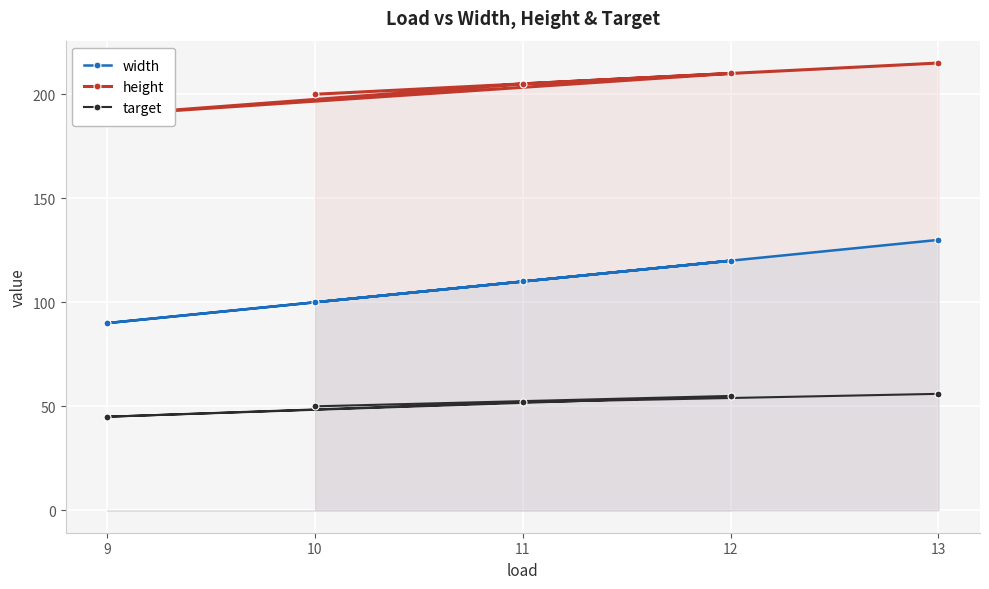

What is the spread (max minus min) of values at 11?

153